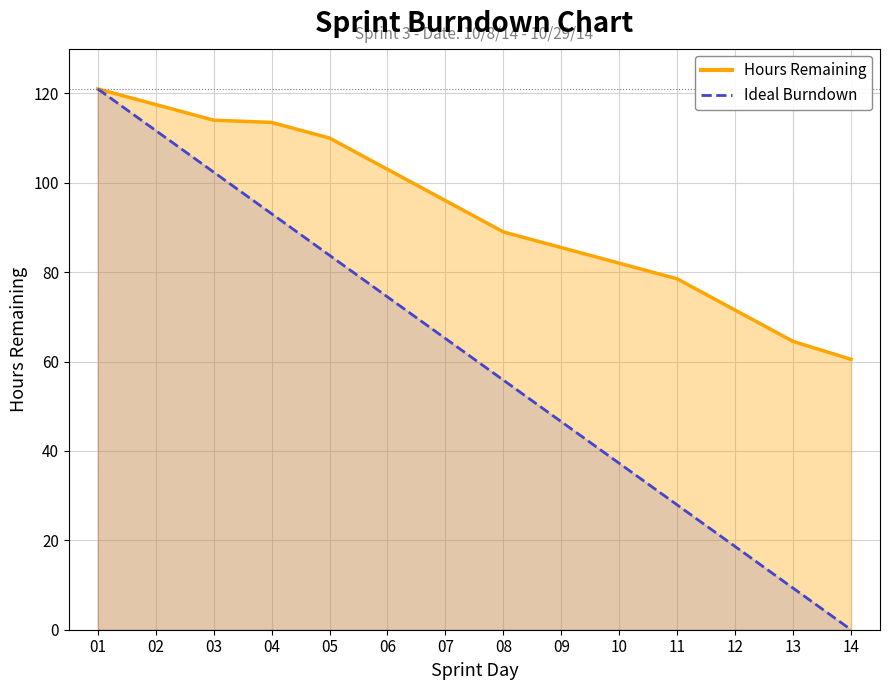

Where is the data nearest to the value 60?

08